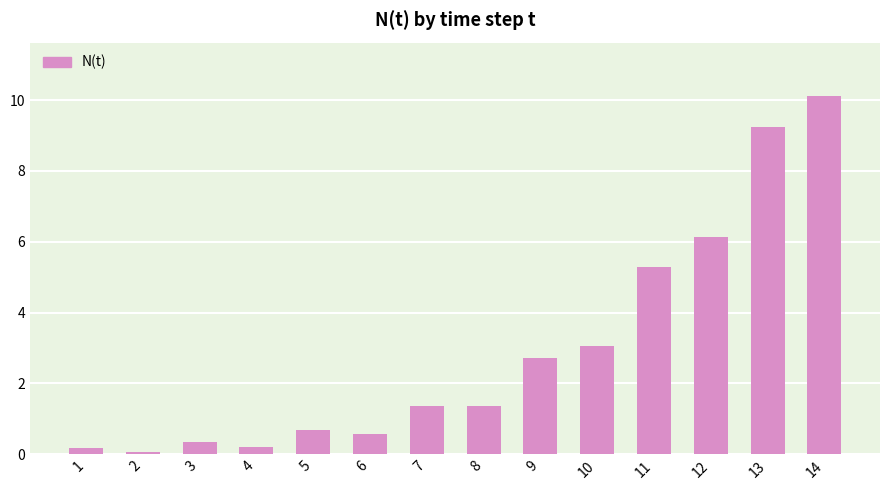

What is the difference between the maximum and minimum values?

10.0